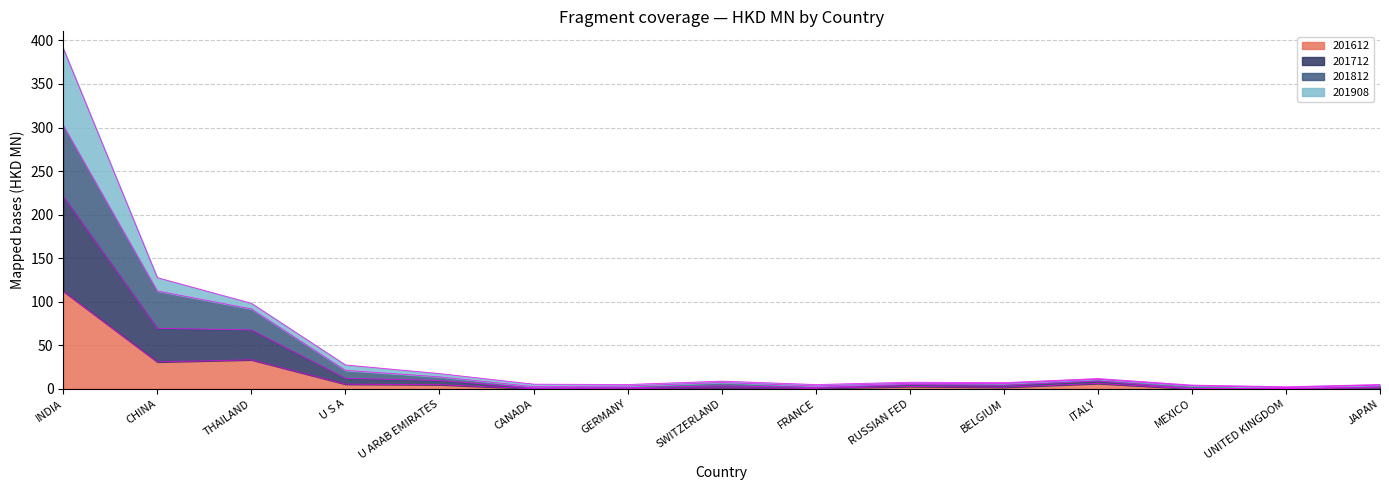

The 201612 series shows 33.3 at THAILAND. True or false?

True